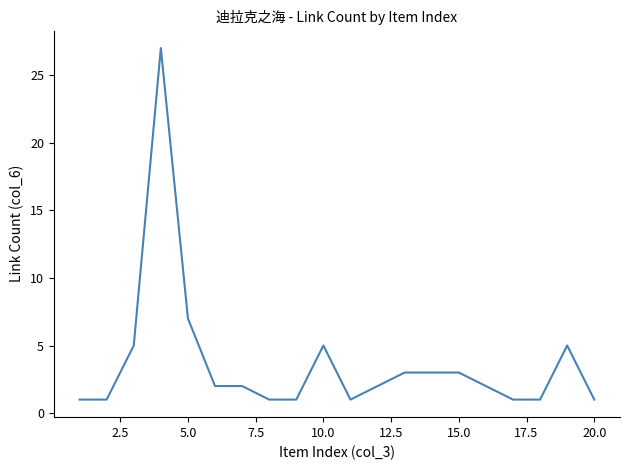

What is the greatest value displayed?

27